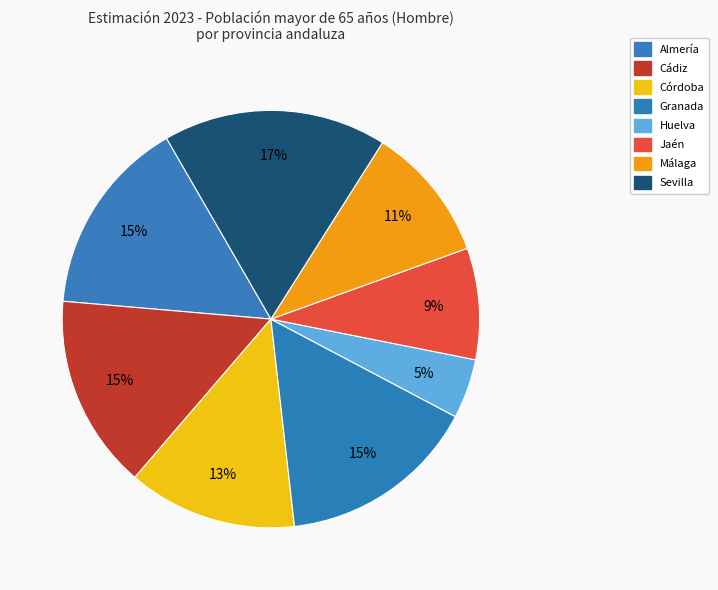

To the nearest percent, what is the average slice percentage?

12%